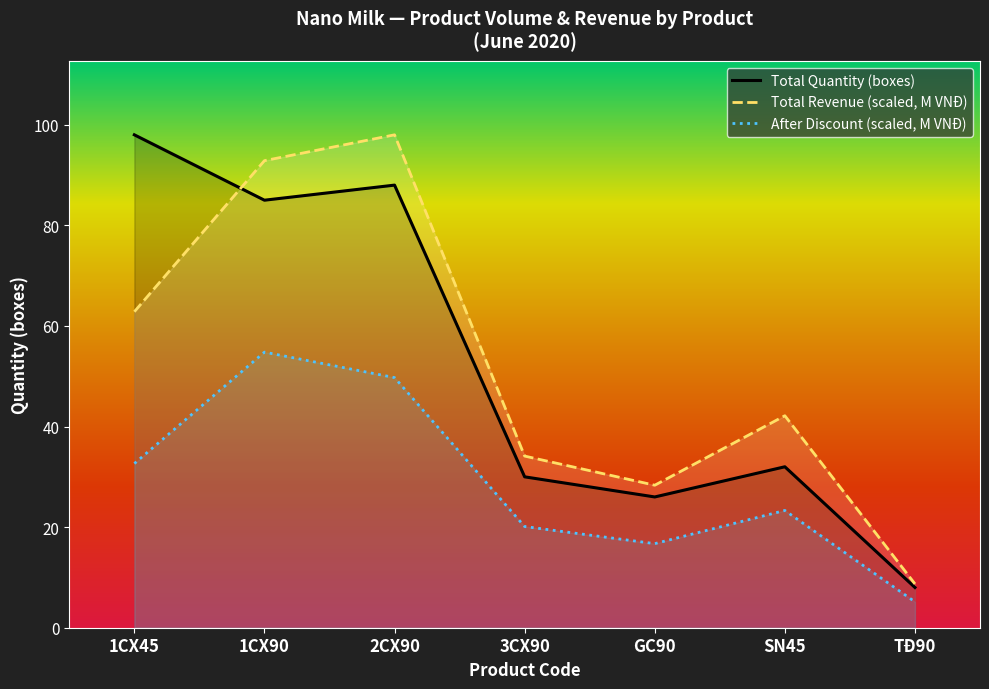

What is the value of the After Discount (scaled, M VNĐ) point at the 4th from the left?

20.1